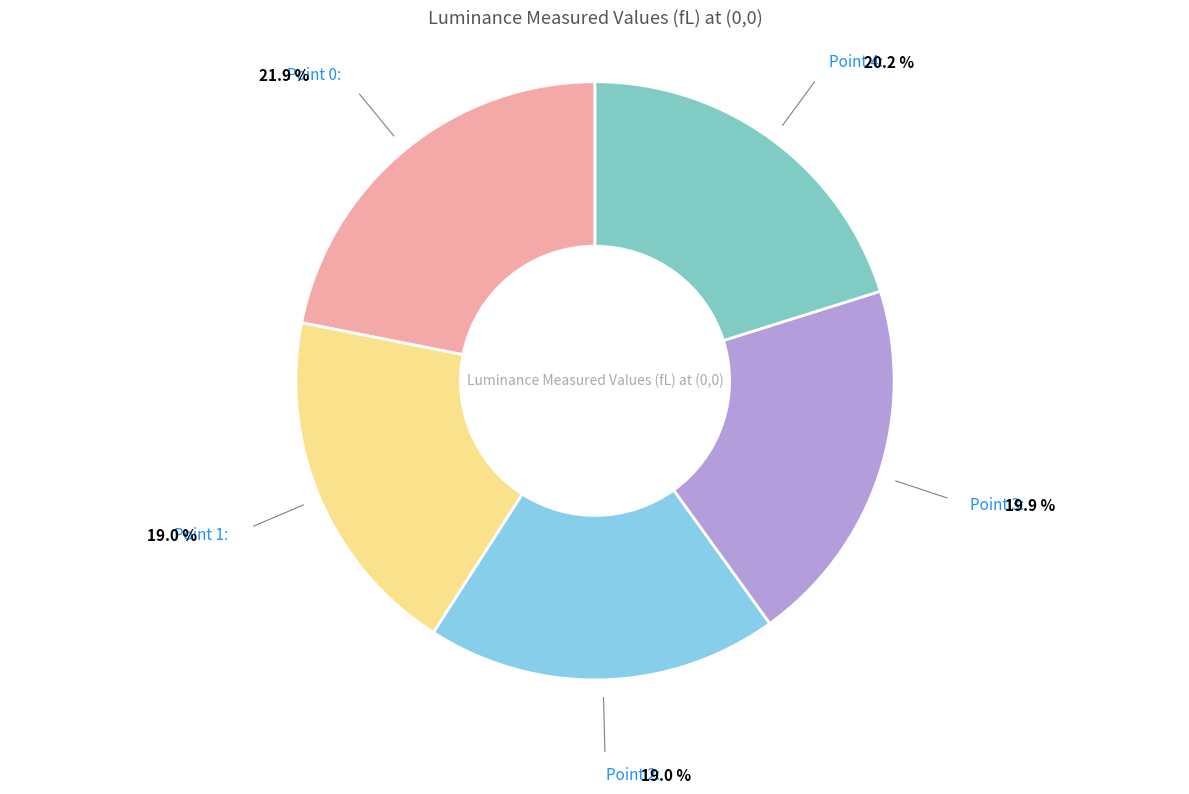

To the nearest percent, what is the combined percentage of Point 3 and Point 1?

39%